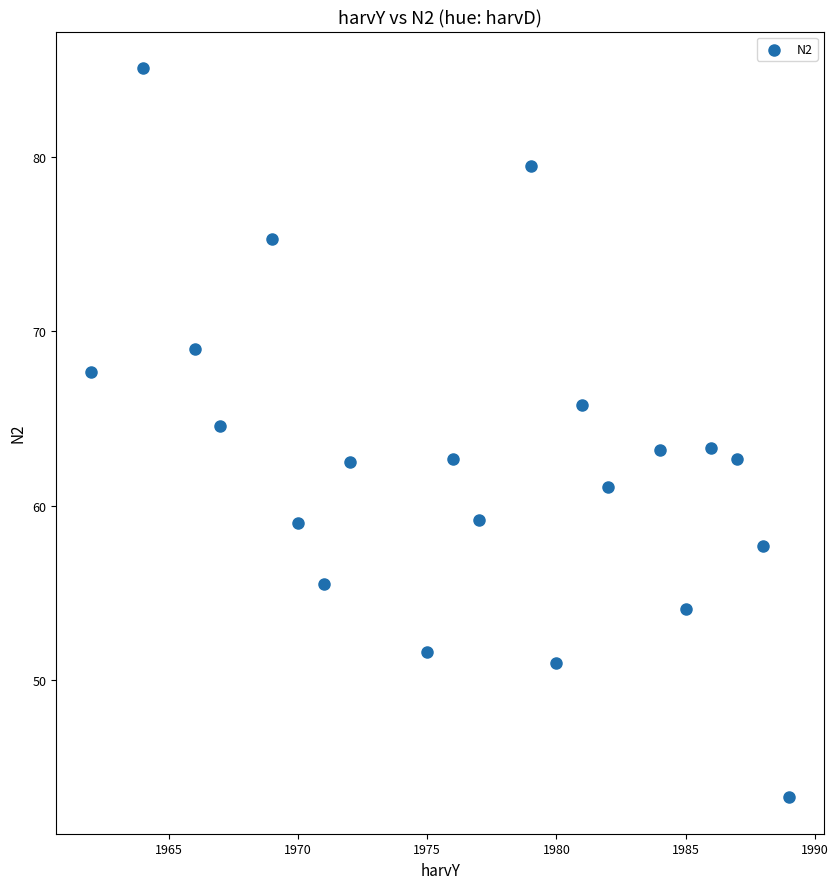

What is the range of Y values (max minus min)?

41.8